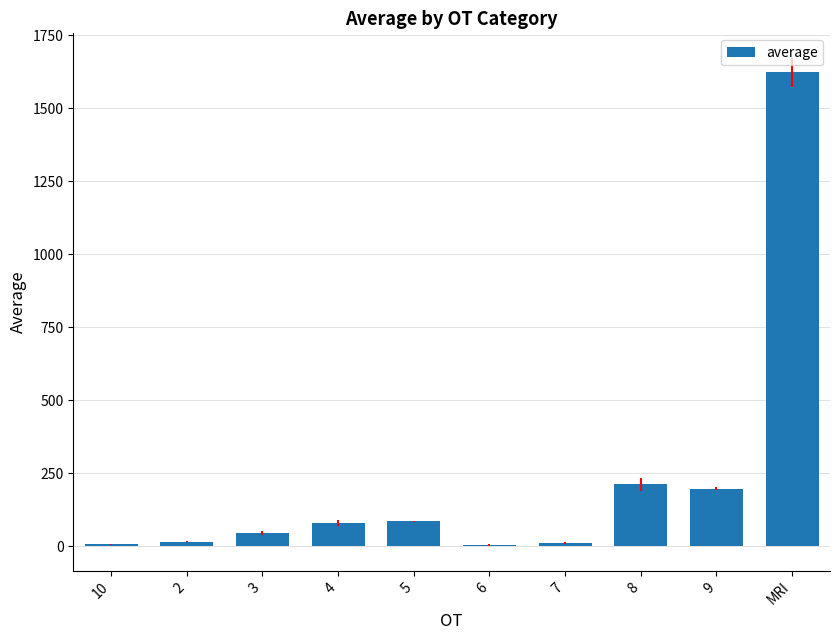

What is the difference between the values at 10 and 8?

205.3